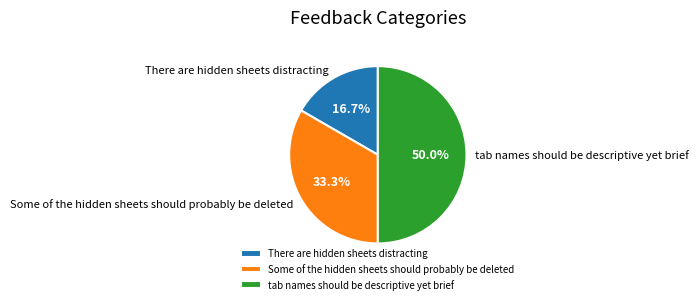

How many segments does this pie chart have?

3